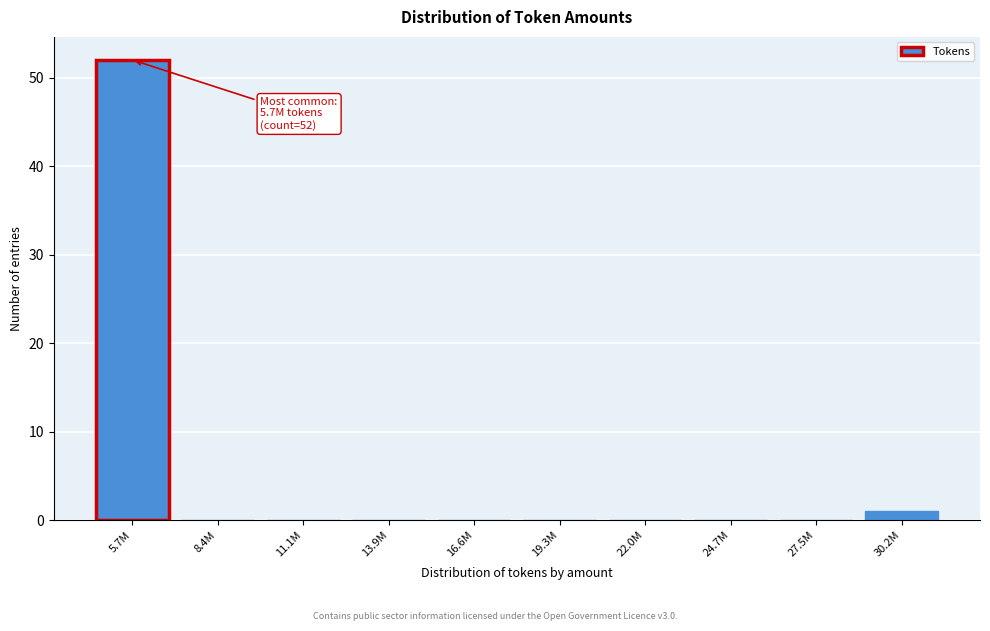

Reading left to right, what are all the values shown in this chart?

5.7M=52	8.4M=0	11.1M=0	13.9M=0	16.6M=0	19.3M=0	22.0M=0	24.7M=0	27.5M=0	30.2M=1